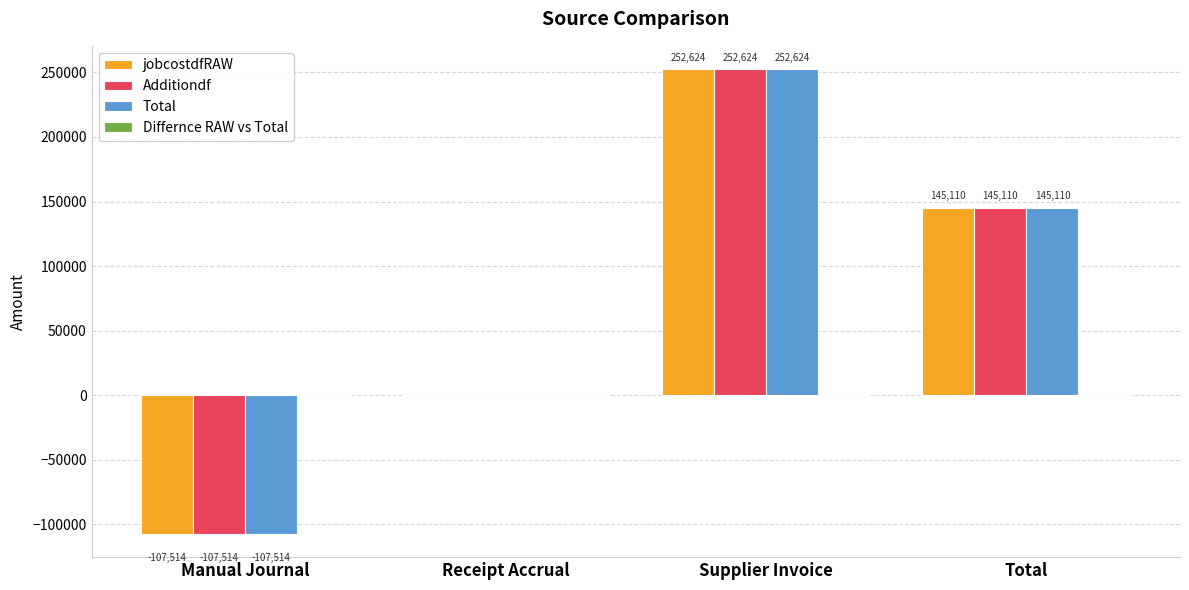

At which label does jobcostdfRAW reach its peak?

Supplier Invoice